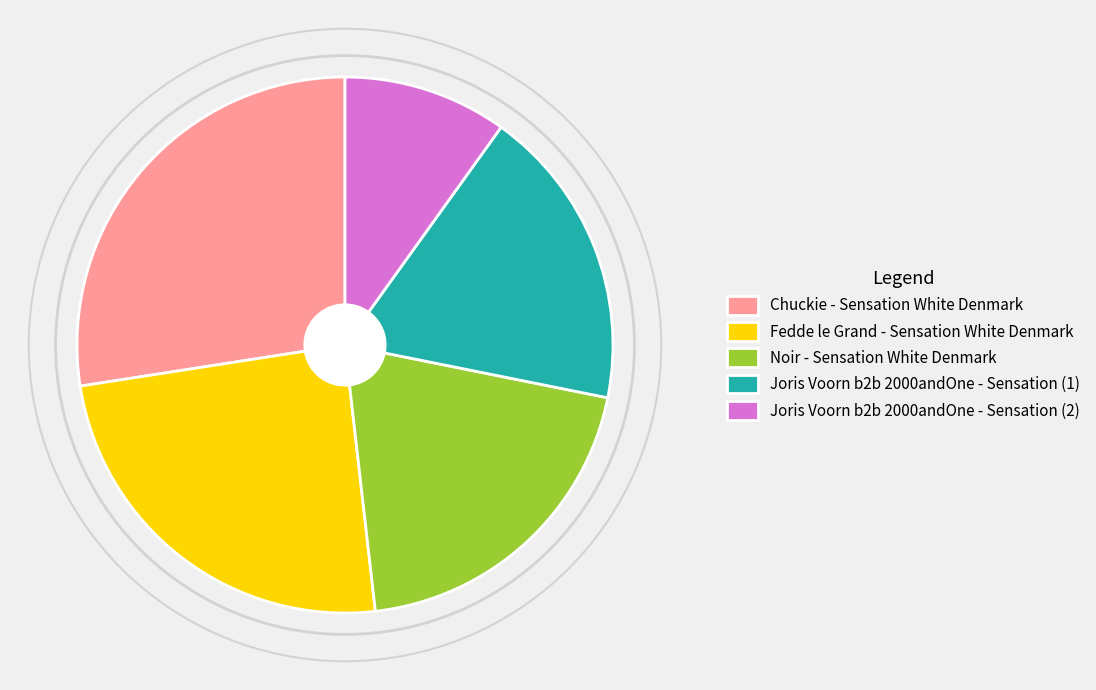

True or false: Noir - Sensation White Denmark accounts for 20% of the total.

True